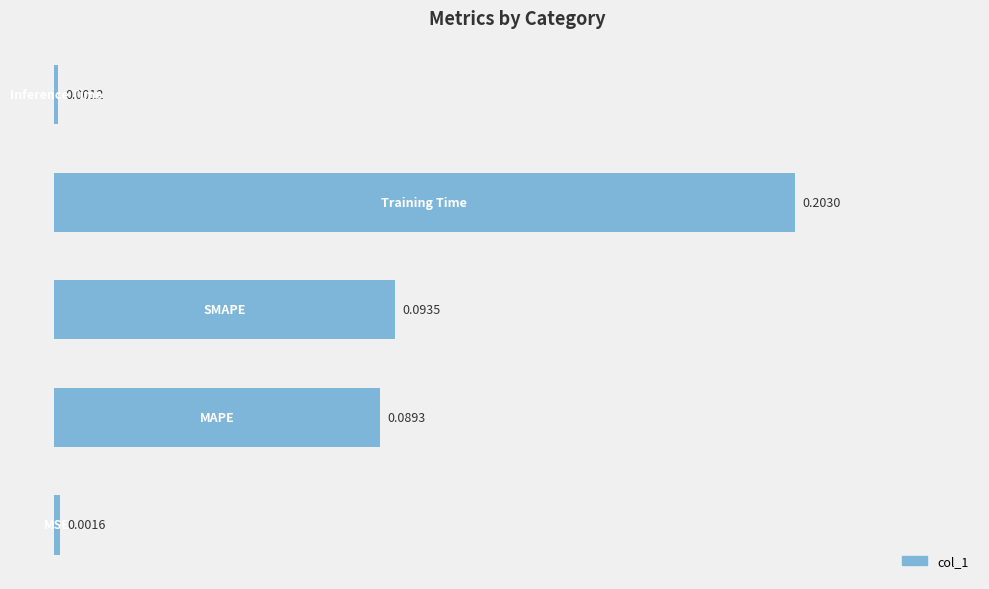

What is the sum of all values?

0.4